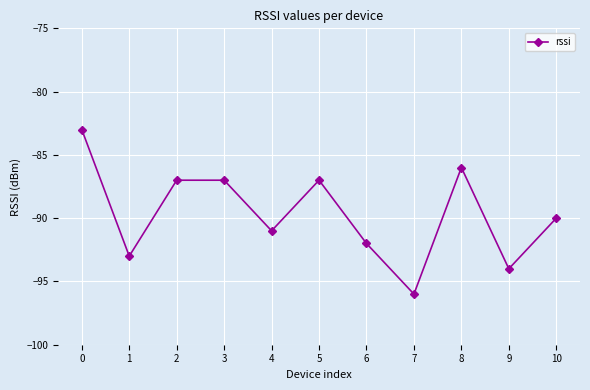

Which label corresponds to the smallest value in the chart?

7